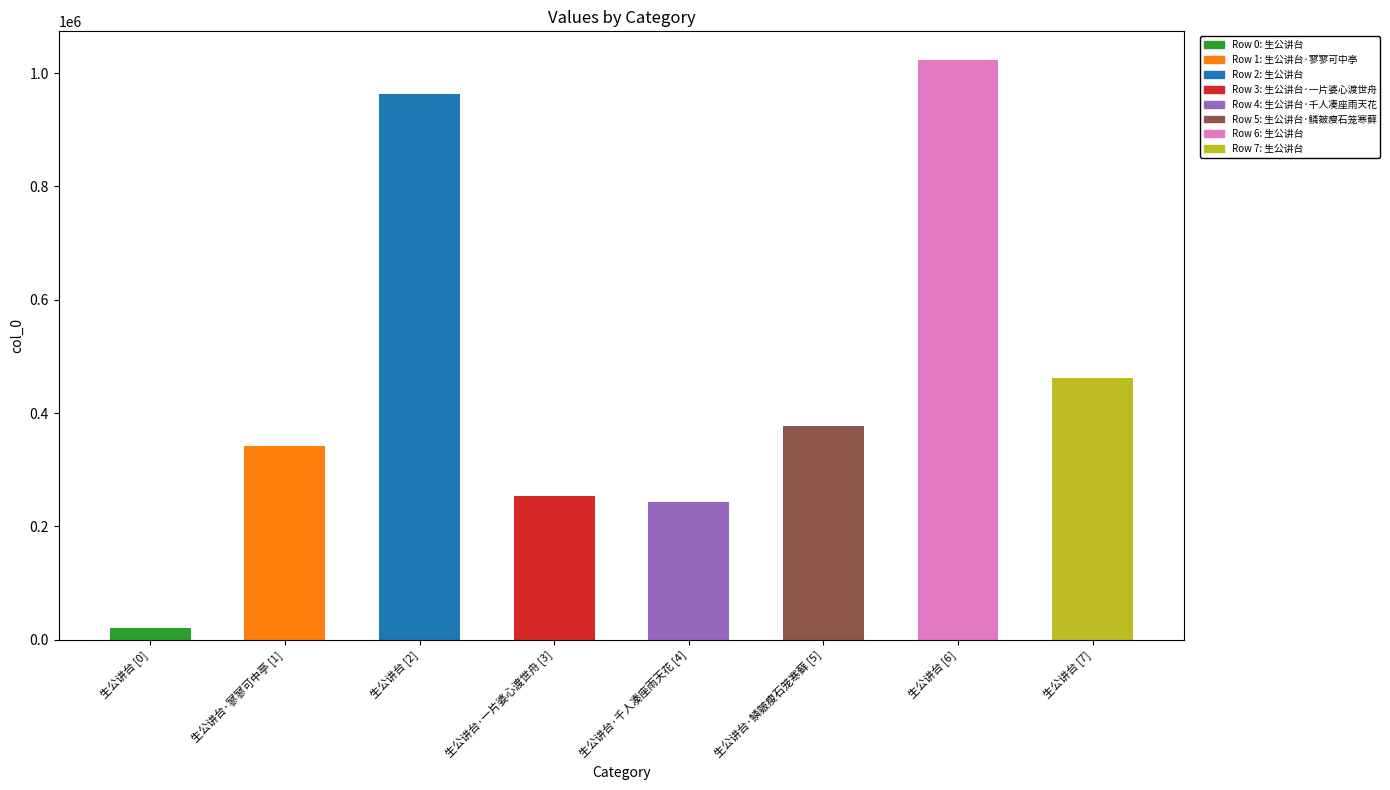

What is the smallest value displayed?

21062